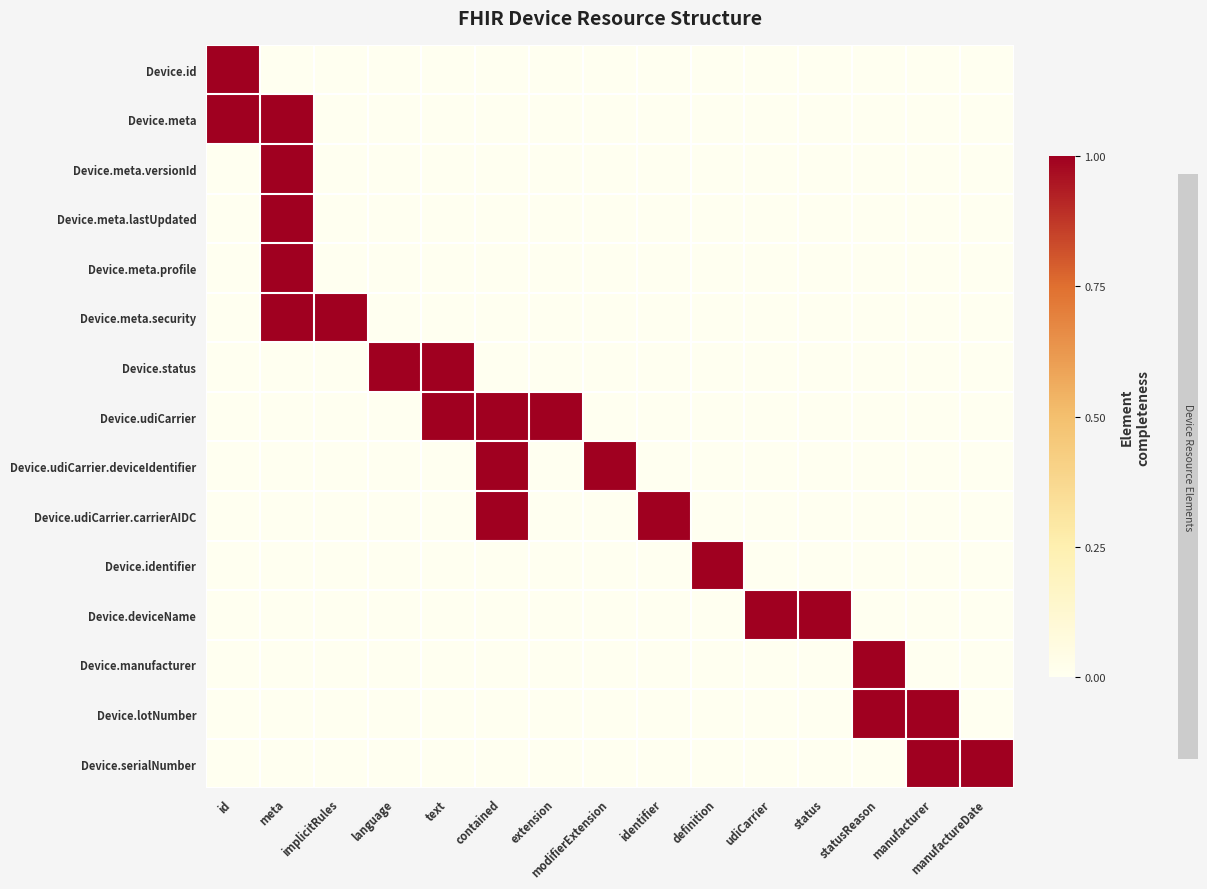

Which has a higher value, udiCarrier or id?

id